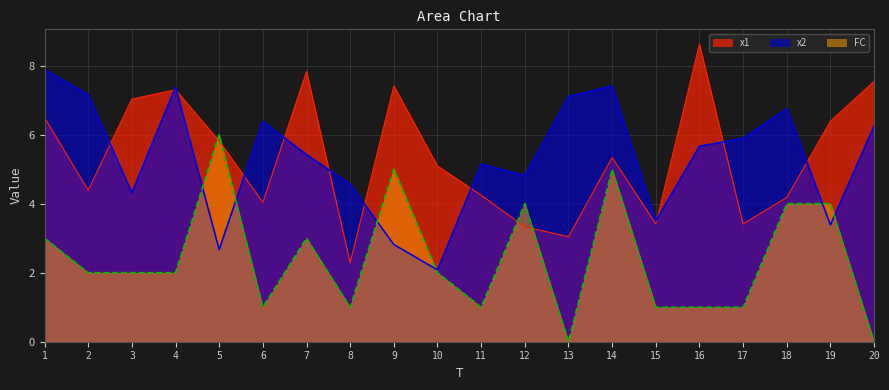

How many times do x2 and x1 cross each other?

11